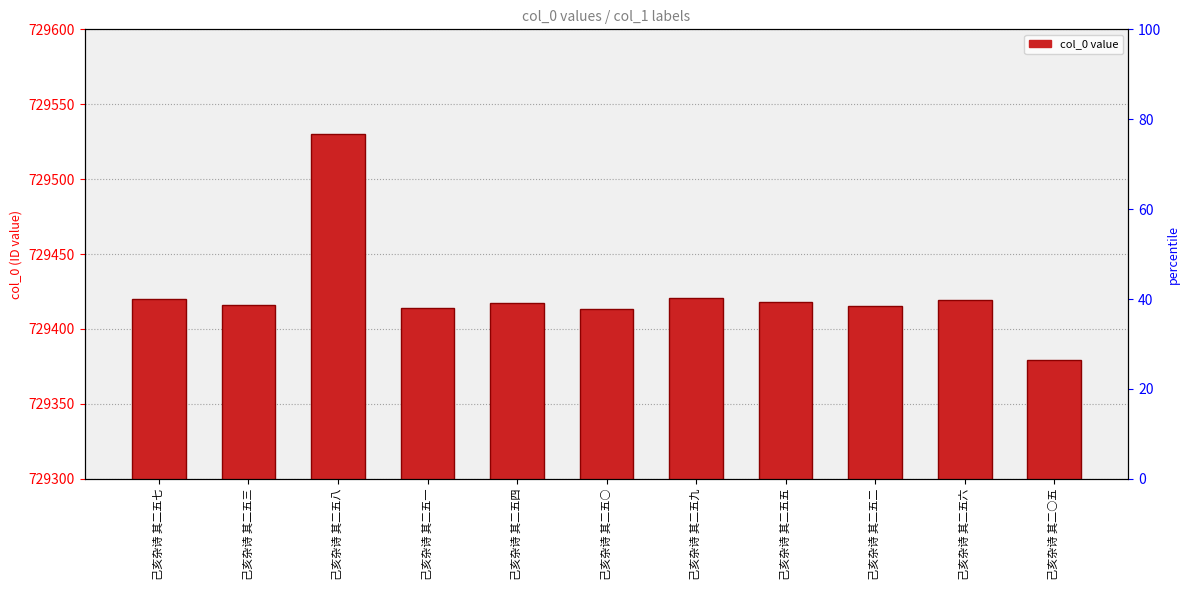

Where is the data nearest to the value 729454?

己亥杂诗 其二五九